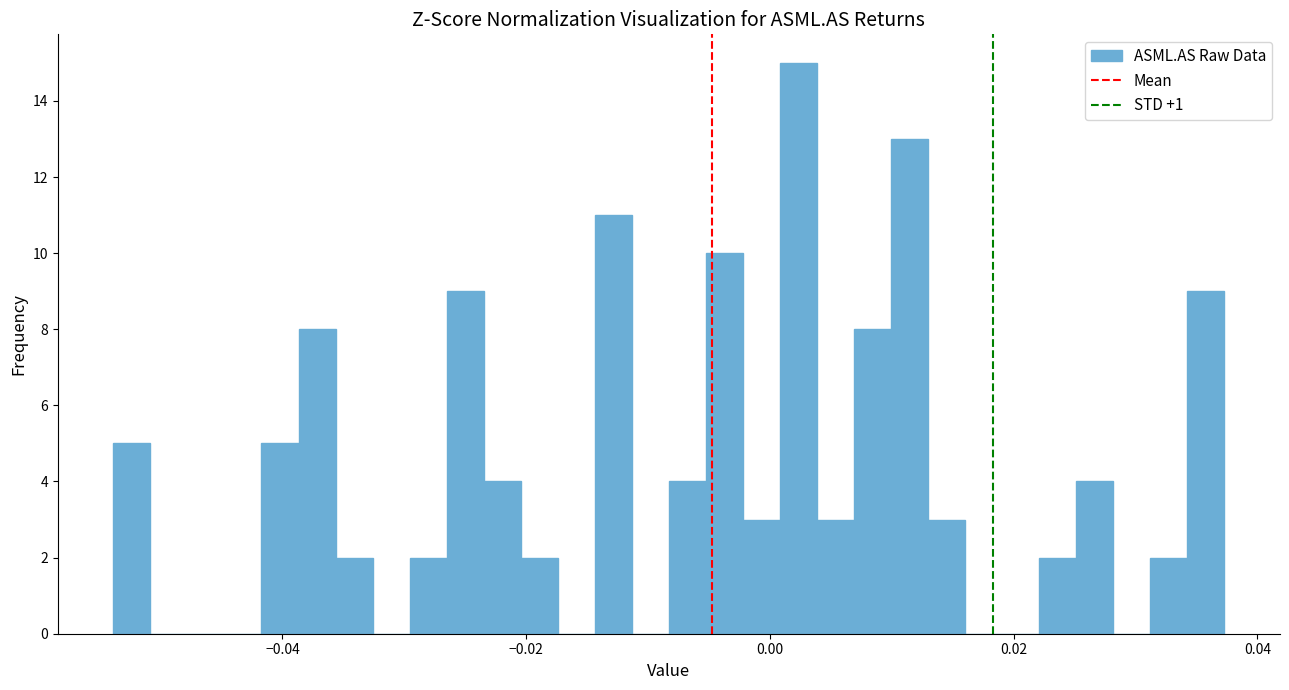

Read against the x-axis, roughly where is the centre of the tallest bar?

0.002